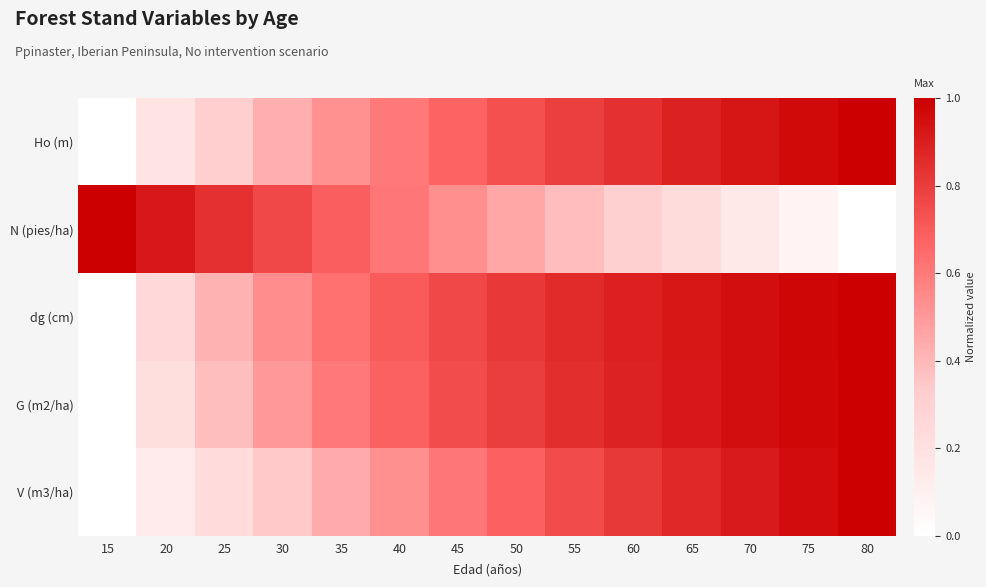

Which series has the largest total across all categories?

dg (cm)